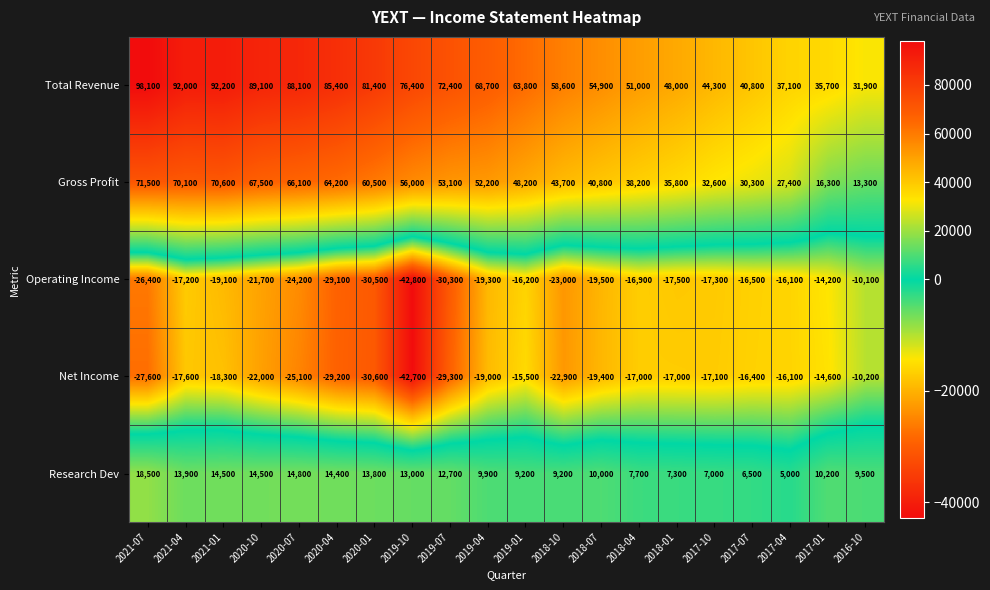

At how many categories does at least one series exceed 19644?

20